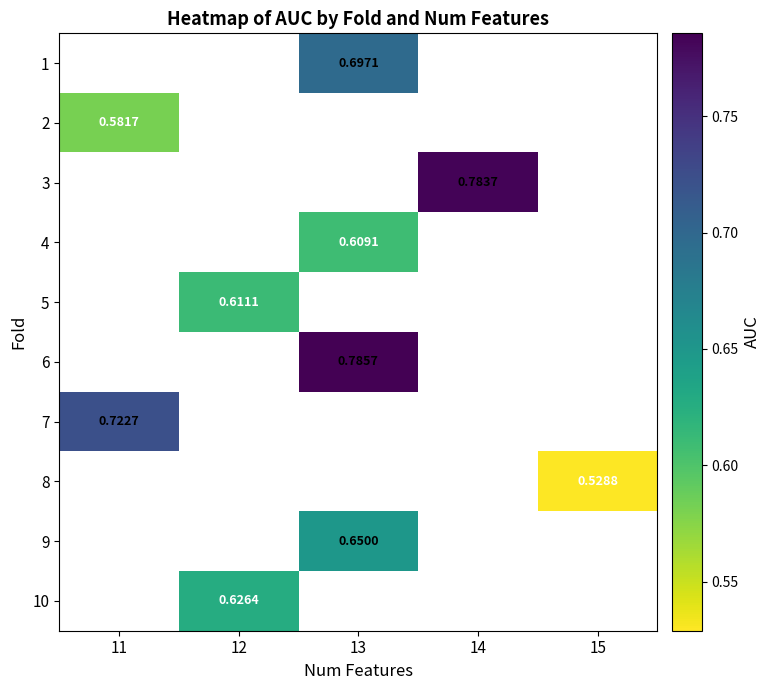

Is it true that 4 equals 0.6 at 13?

True